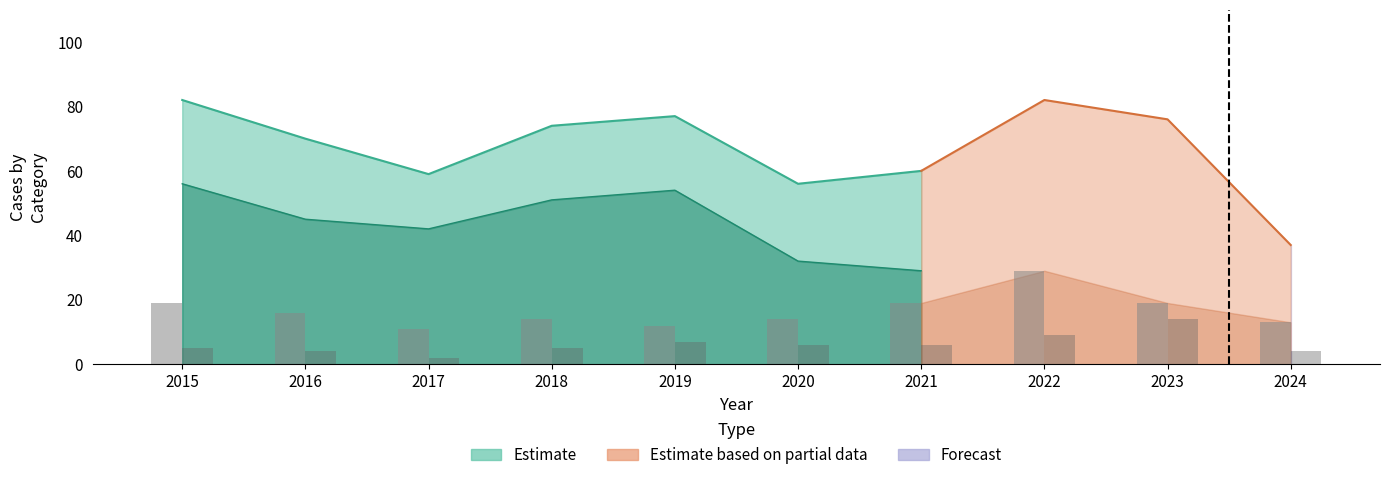

At how many categories does at least one series exceed 12?

10